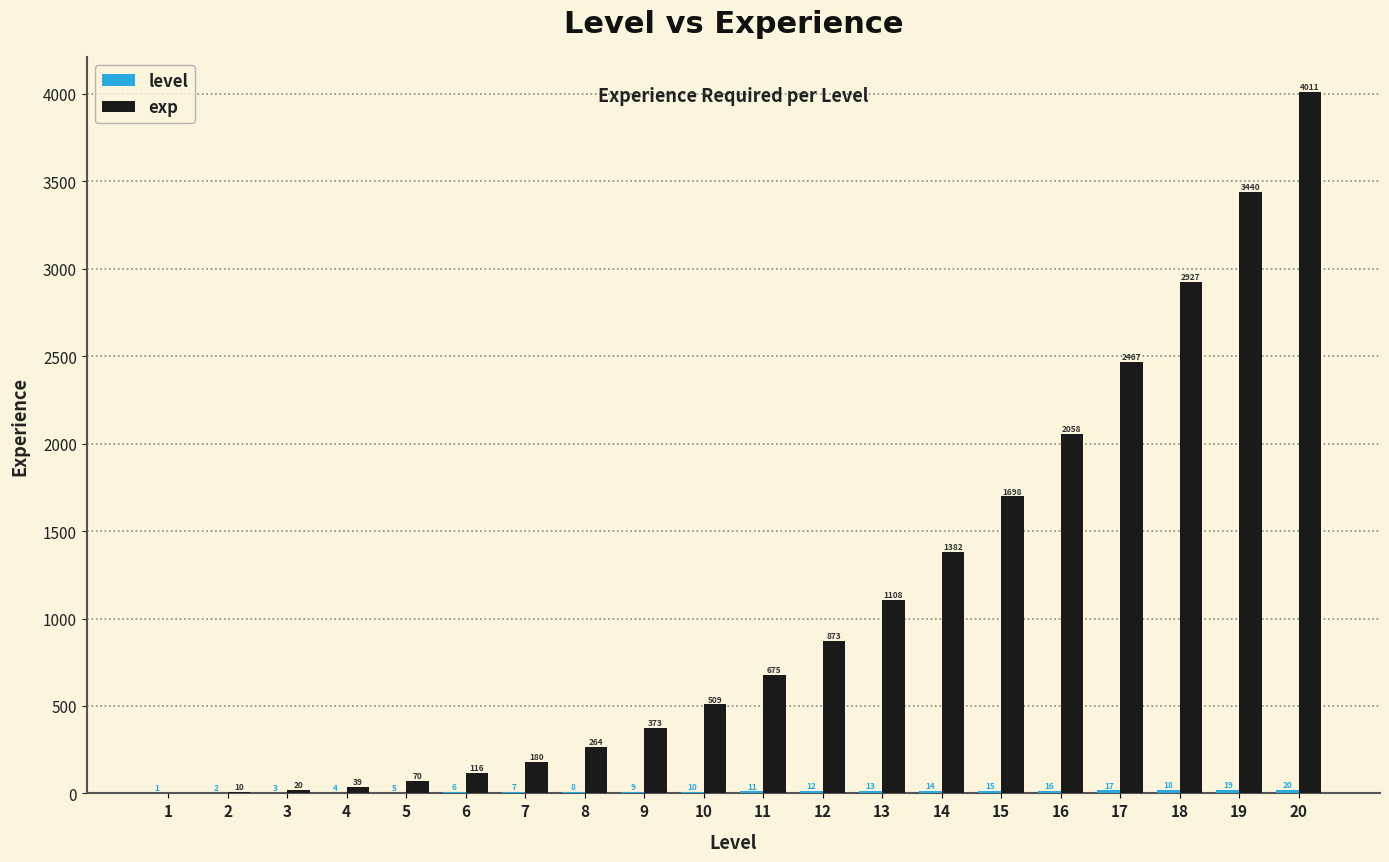

How many distinct data groups are displayed?

2